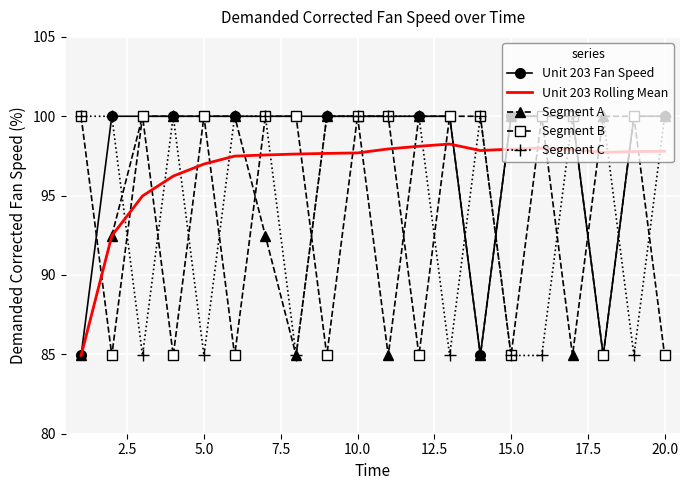

Which series has the largest total across all categories?

Unit 203 Fan Speed